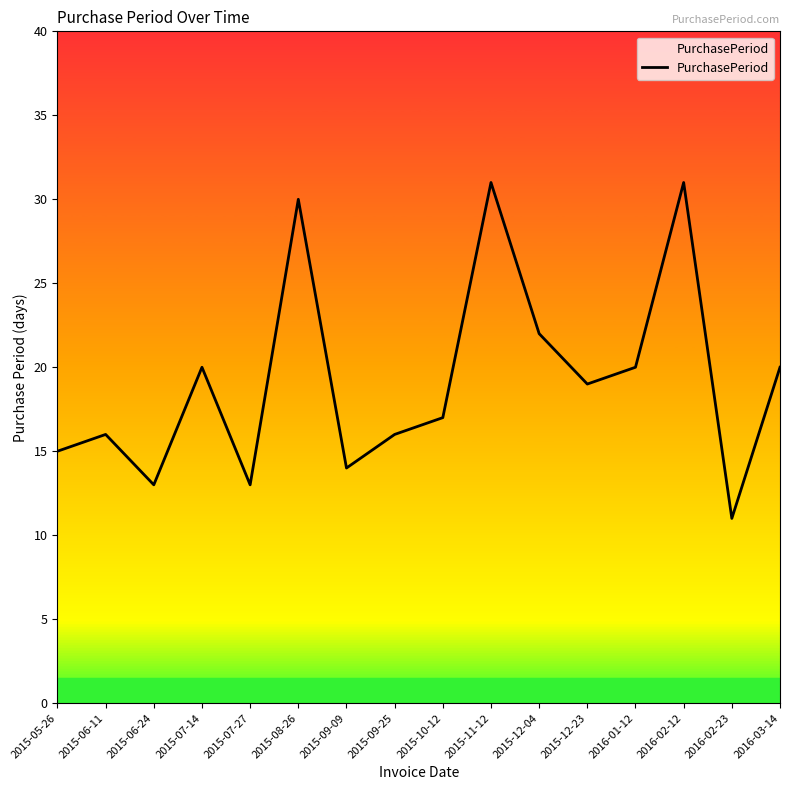

What is the minimum value shown in the chart?

11